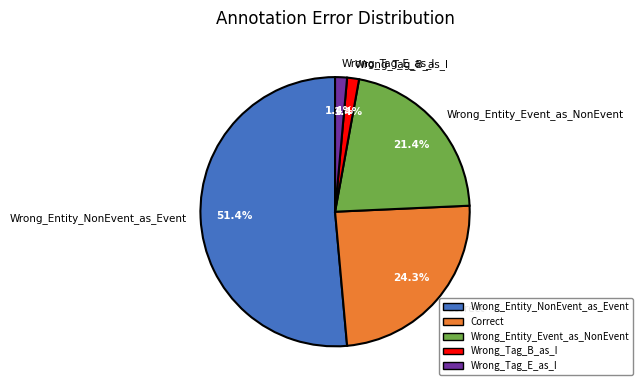

The Wrong_Entity_NonEvent_as_Event slice represents 51% of the pie. True or false?

True